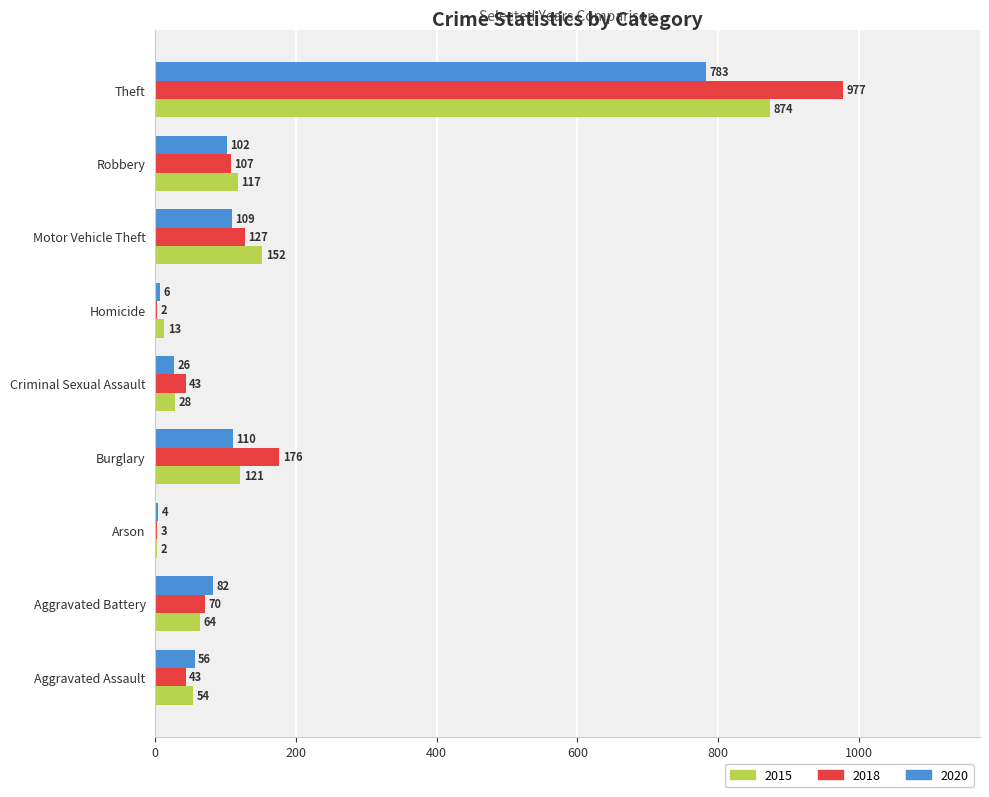

What is the maximum value for 2018?

977